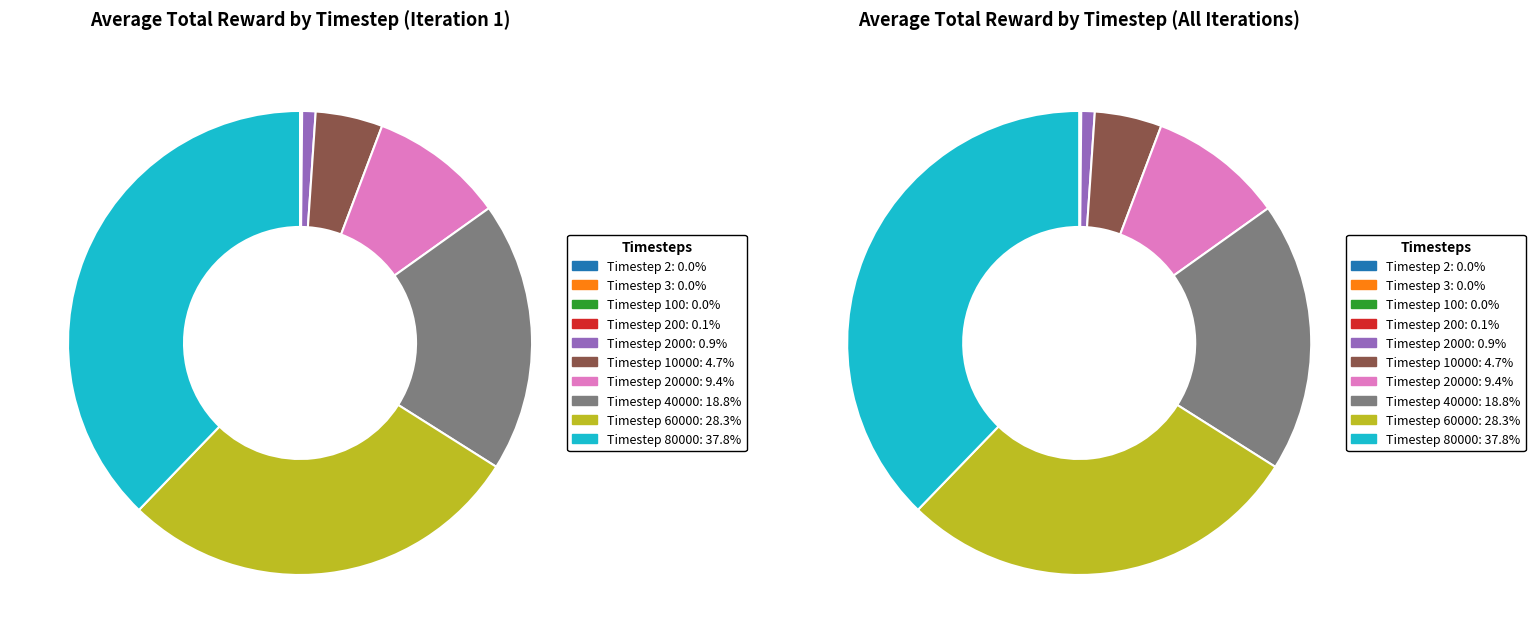

Which category has the smallest portion of the pie?

Timestep 2